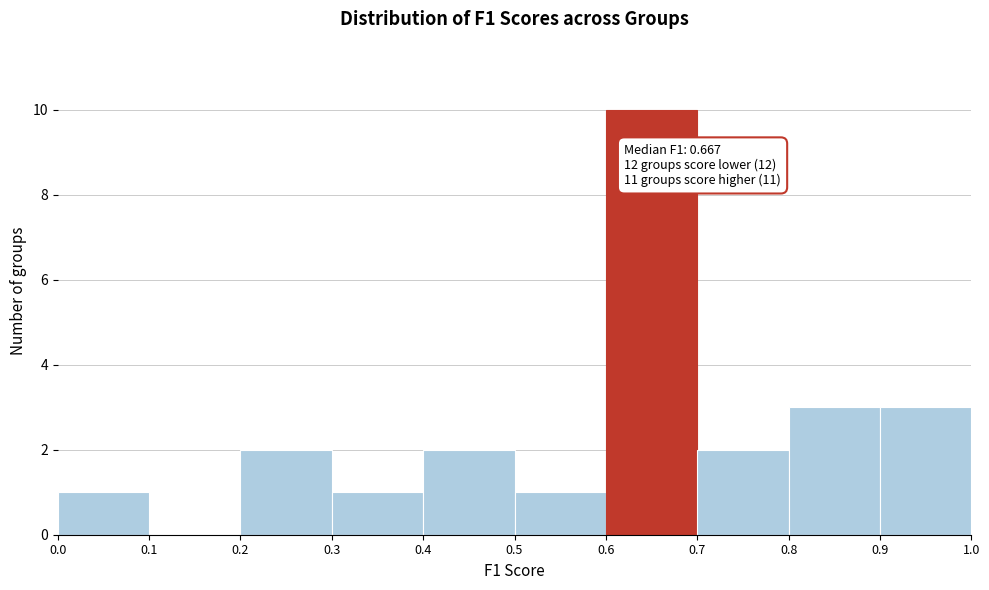

Which range on the x-axis has the tallest bar?

0.6 to 0.7